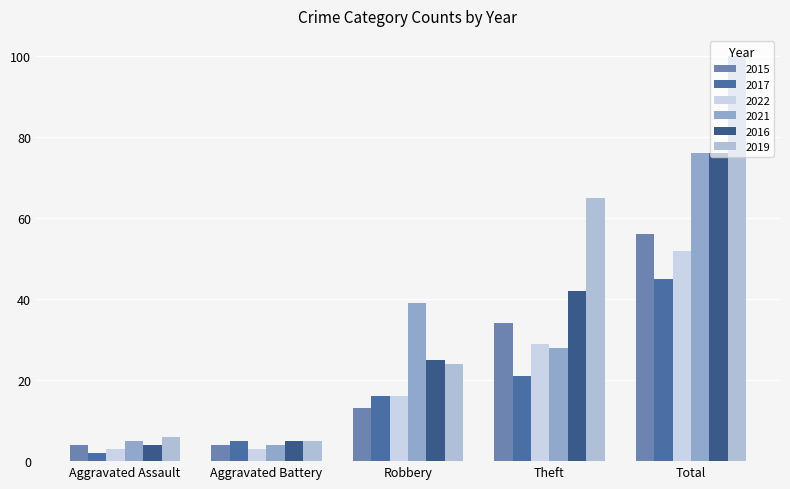

At how many categories does at least one series exceed 7?

3